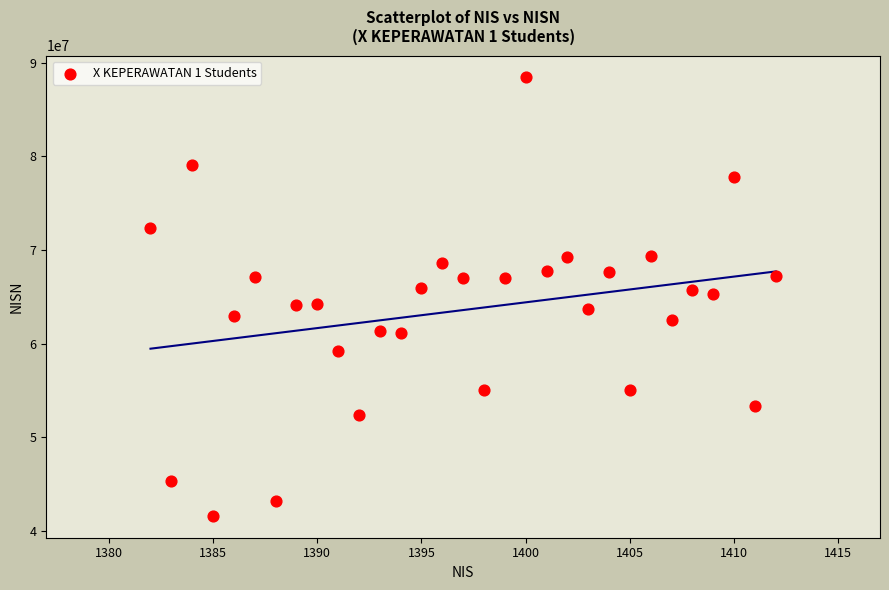

What is the range of Y values (max minus min)?

46856499